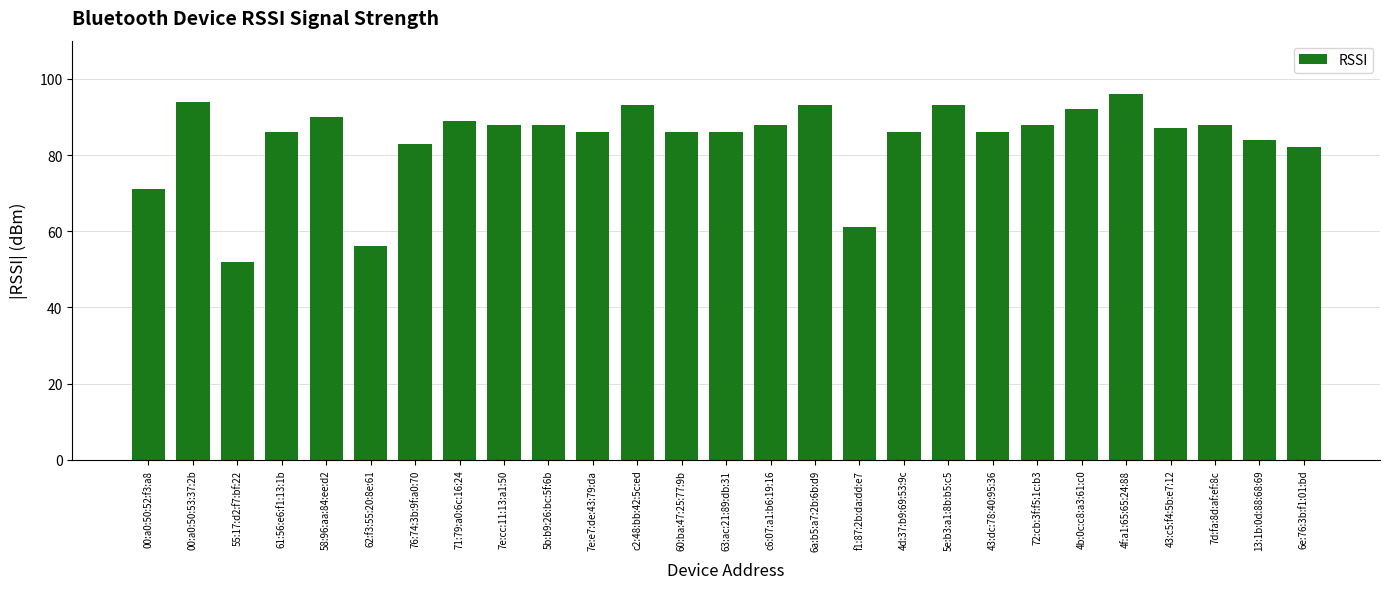

How many categories are shown in the chart?

27